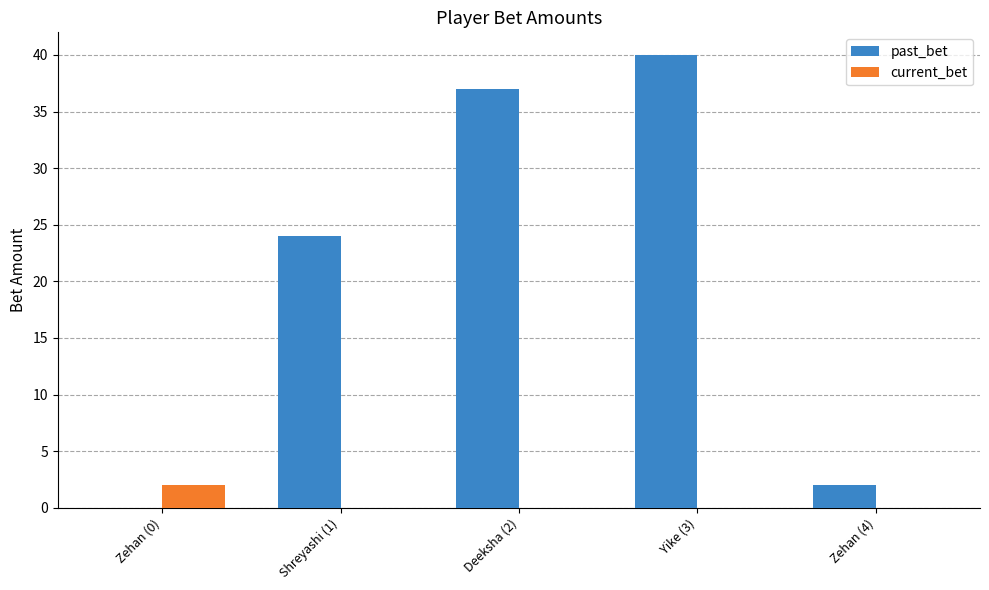

At which category is the sum across all series the highest?

Yike (3)